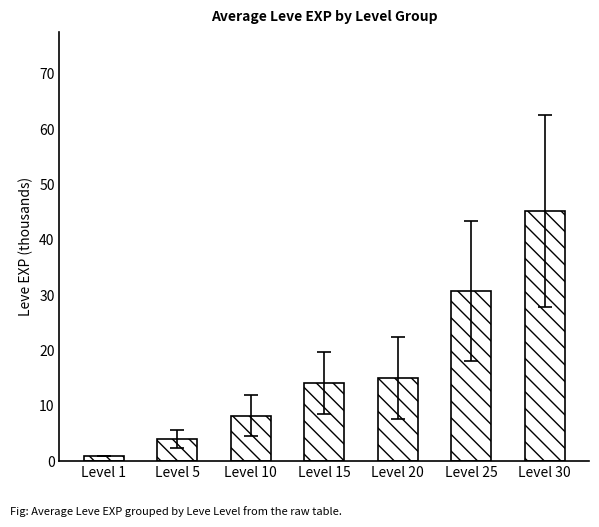

Reading right to left, extract all data points from this chart.

Level 30=45.2	Level 25=30.8	Level 20=15.0	Level 15=14.2	Level 10=8.2	Level 5=4.0	Level 1=1.0